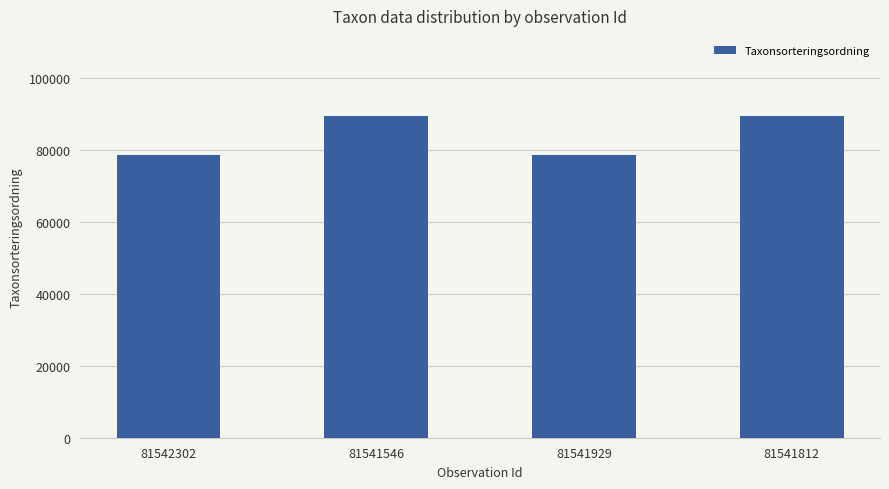

How many bars are there in total?

4